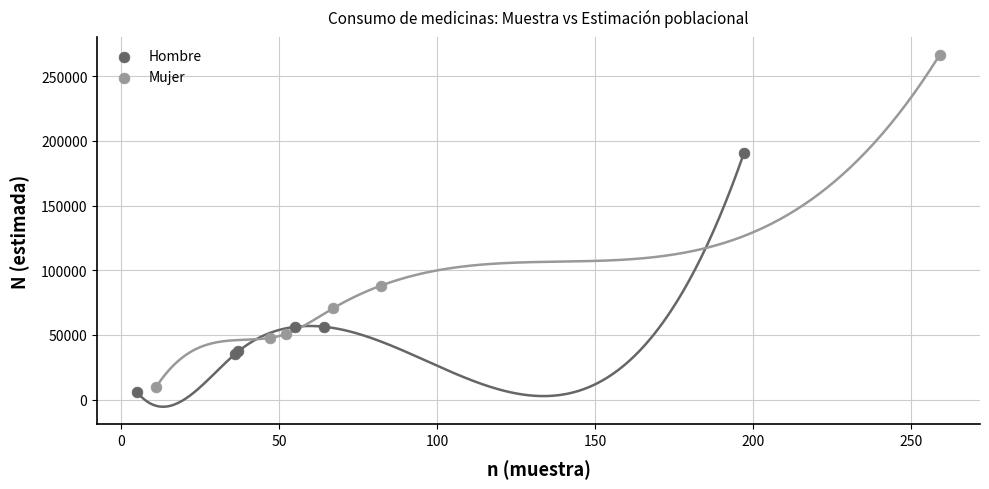

Which series has the widest spread of Y values?

Mujer